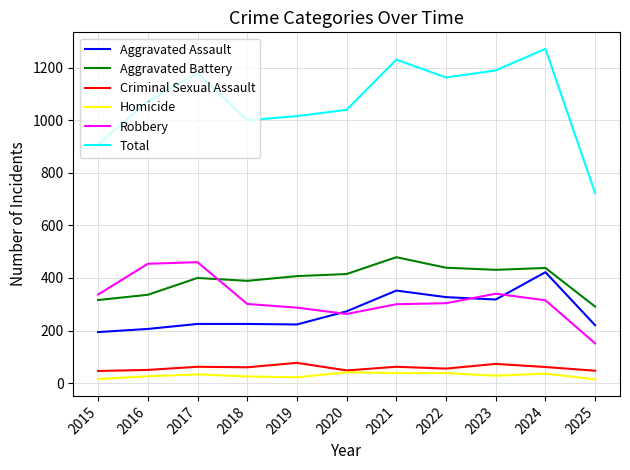

True or false: Robbery has a value of 264 at 2017.

False